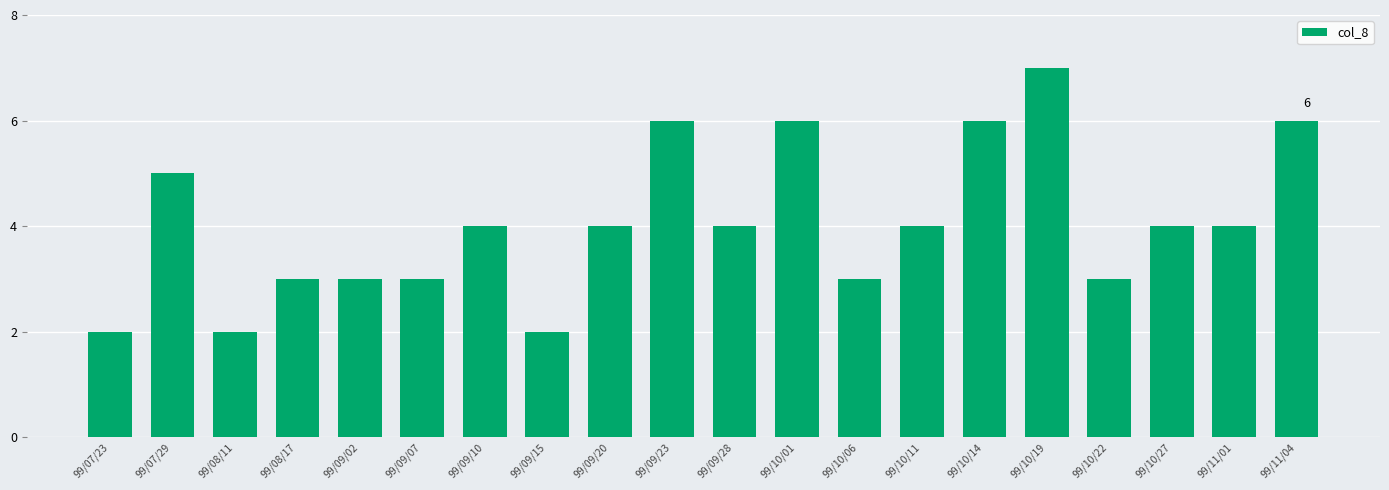

Reading left to right, transcribe all the data shown in this chart.

2	5	2	3	3	3	4	2	4	6	4	6	3	4	6	7	3	4	4	6